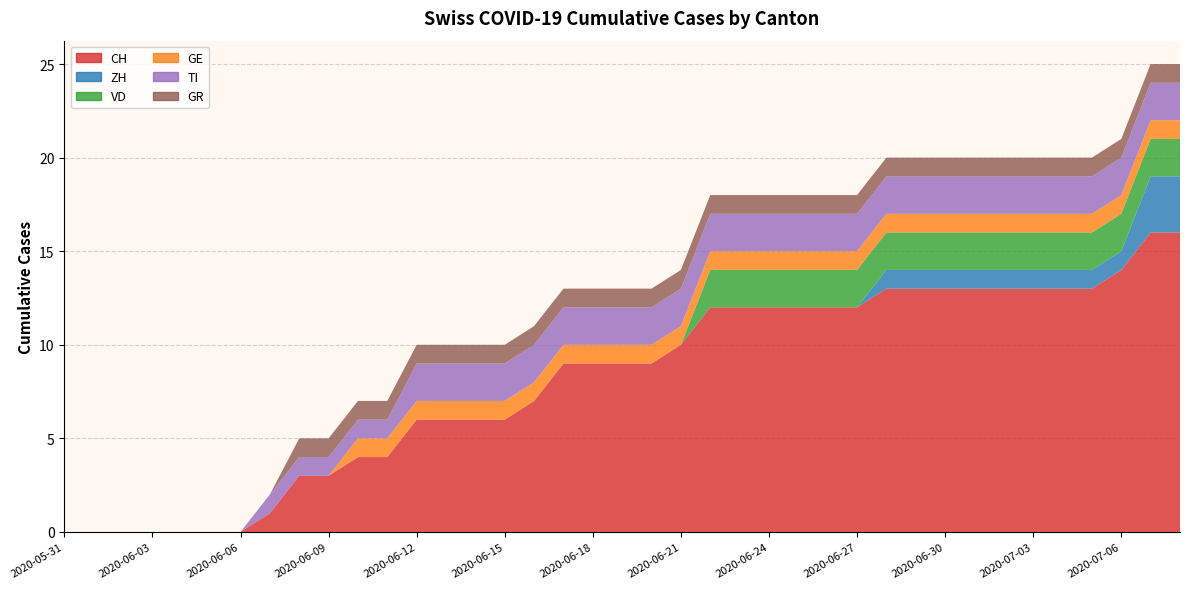

Reading left to right, extract all data points from this chart.

CH: 0	0	0	0	0	0	0	1	3	3	4	4	6	6	6	6	7	9	9	9	9	10	12	12	12	12	12	12	13	13	13	13	13	13	13	13	14	16	16
ZH: 0	0	0	0	0	0	0	0	0	0	0	0	0	0	0	0	0	0	0	0	0	0	0	0	0	0	0	0	1	1	1	1	1	1	1	1	1	3	3
VD: 0	0	0	0	0	0	0	0	0	0	0	0	0	0	0	0	0	0	0	0	0	0	2	2	2	2	2	2	2	2	2	2	2	2	2	2	2	2	2
GE: 0	0	0	0	0	0	0	0	0	0	1	1	1	1	1	1	1	1	1	1	1	1	1	1	1	1	1	1	1	1	1	1	1	1	1	1	1	1	1
TI: 0	0	0	0	0	0	0	1	1	1	1	1	2	2	2	2	2	2	2	2	2	2	2	2	2	2	2	2	2	2	2	2	2	2	2	2	2	2	2
GR: 0	0	0	0	0	0	0	0	1	1	1	1	1	1	1	1	1	1	1	1	1	1	1	1	1	1	1	1	1	1	1	1	1	1	1	1	1	1	1